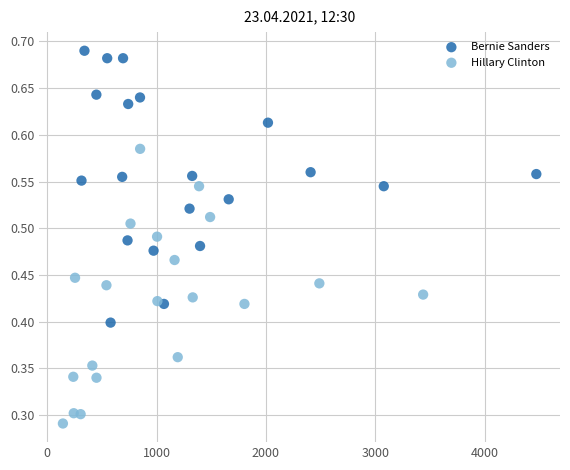

Which series contains the highest Y value?

Bernie Sanders